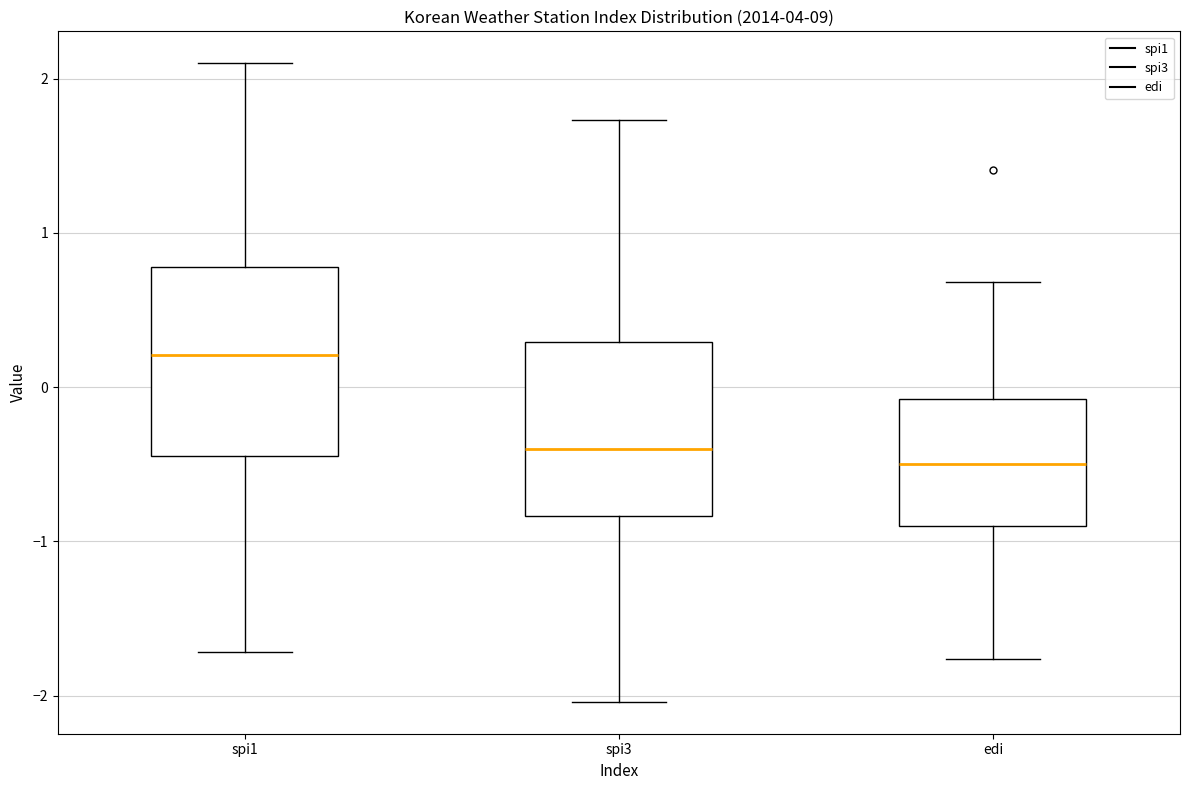

Reading left to right, read every box against the y-axis: the position of its median line, the range the box covers, and the ends of its whiskers. The values are not printed on the chart, so give them approximately, as read against the axis.

spi1: median 0.2, box -0.4 to 0.8, whiskers -1.7 to 2.1
spi3: median -0.4, box -0.8 to 0.3, whiskers -2.0 to 1.7
edi: median -0.5, box -0.9 to -0.1, whiskers -1.8 to 0.7